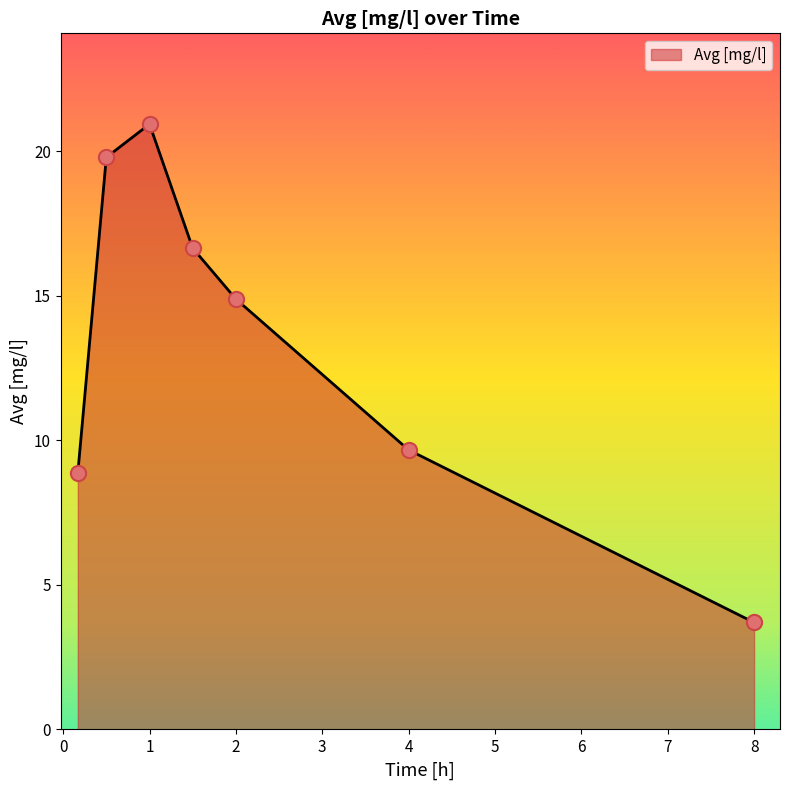

What is the sum of all values?

94.5